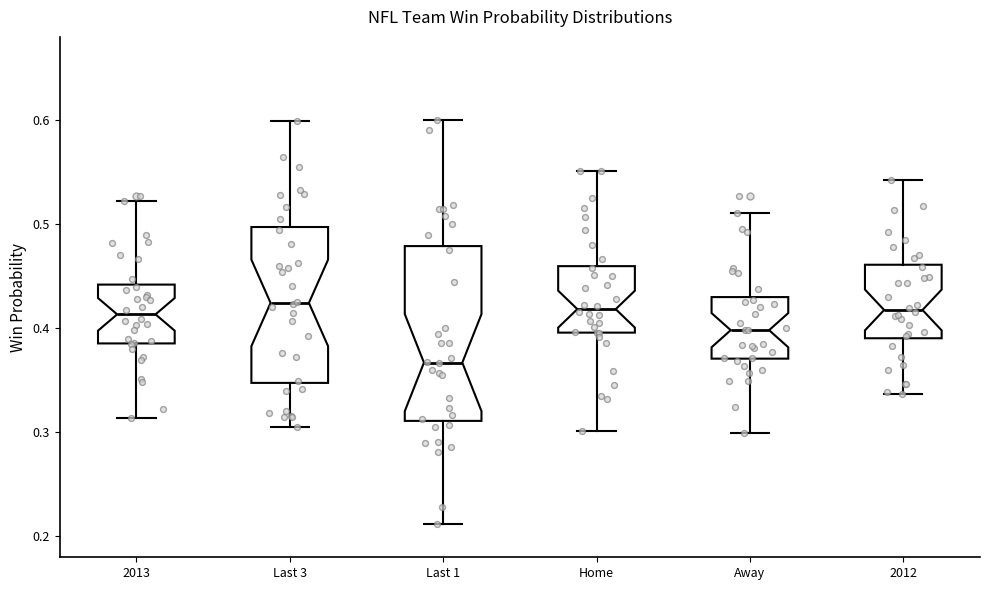

Reading left to right, read every box against the y-axis: the position of its median line, the range the box covers, and the ends of its whiskers. The values are not printed on the chart, so give them approximately, as read against the axis.

2013: median 0.41, box 0.39 to 0.44, whiskers 0.31 to 0.52
Last 3: median 0.42, box 0.35 to 0.50, whiskers 0.31 to 0.60
Last 1: median 0.37, box 0.31 to 0.48, whiskers 0.21 to 0.60
Home: median 0.42, box 0.40 to 0.46, whiskers 0.30 to 0.55
Away: median 0.40, box 0.37 to 0.43, whiskers 0.30 to 0.51
2012: median 0.42, box 0.39 to 0.46, whiskers 0.34 to 0.54